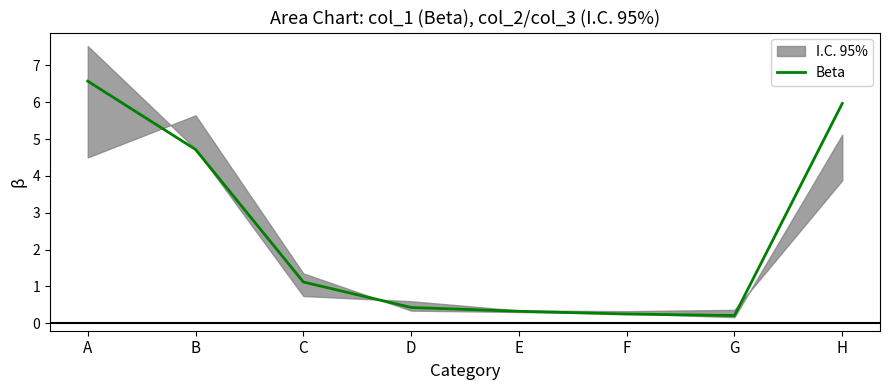

Reading left to right, transcribe all the data shown in this chart.

A=6.6	B=4.7	C=1.1	D=0.4	E=0.3	F=0.2	G=0.2	H=6.0